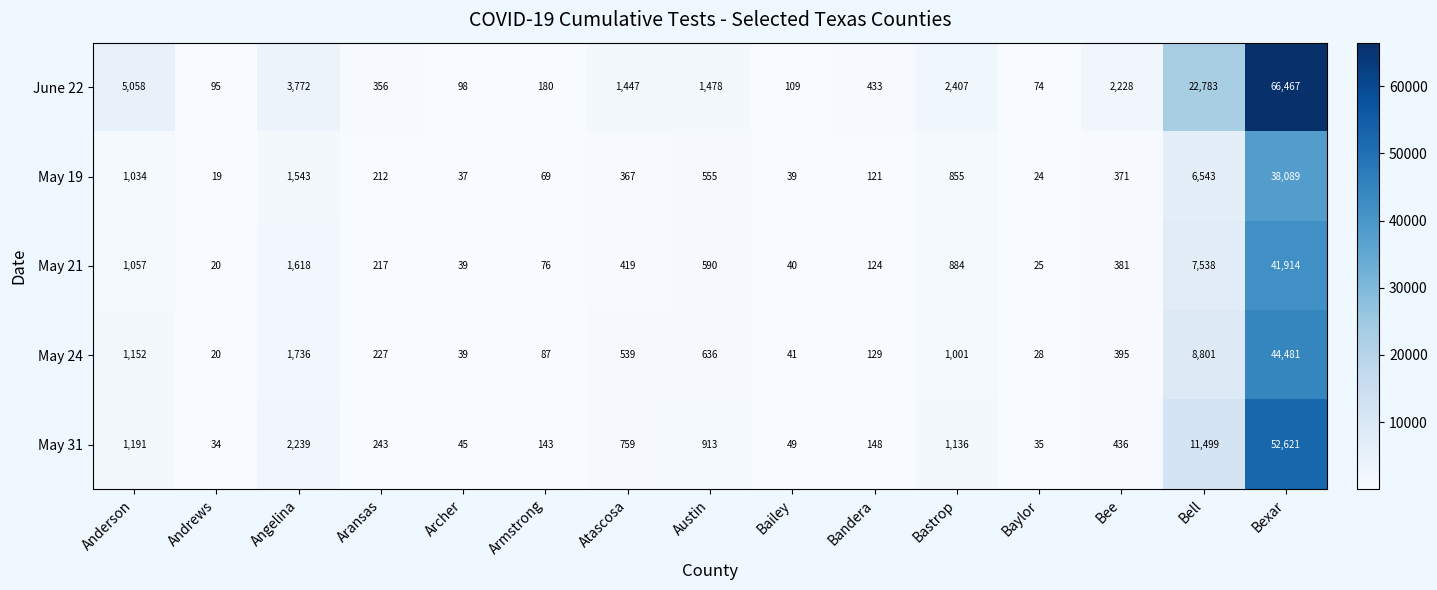

What is the total value across all series at Bexar?

243572